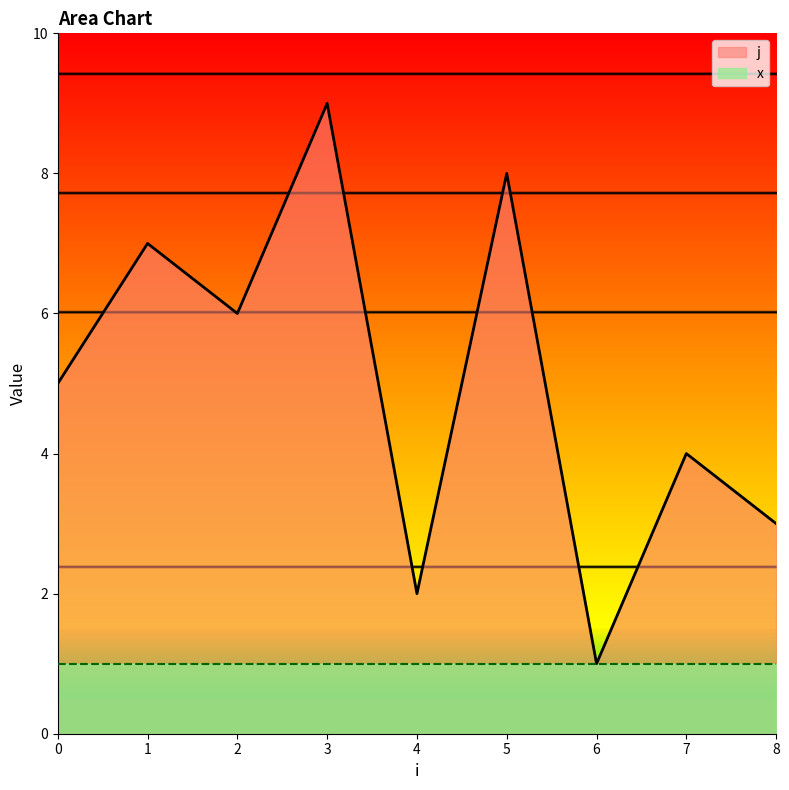

List the labels in order of value, largest first.

3, 5, 1, 2, 0, 7, 8, 4, 6